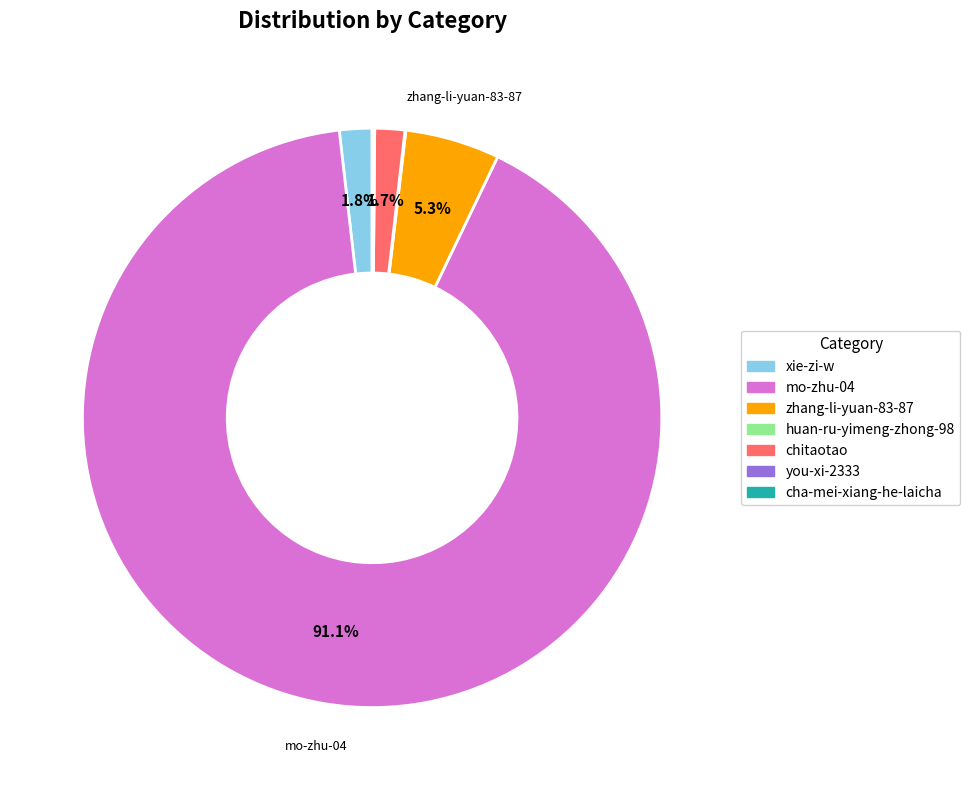

Which slice is the largest?

mo-zhu-04